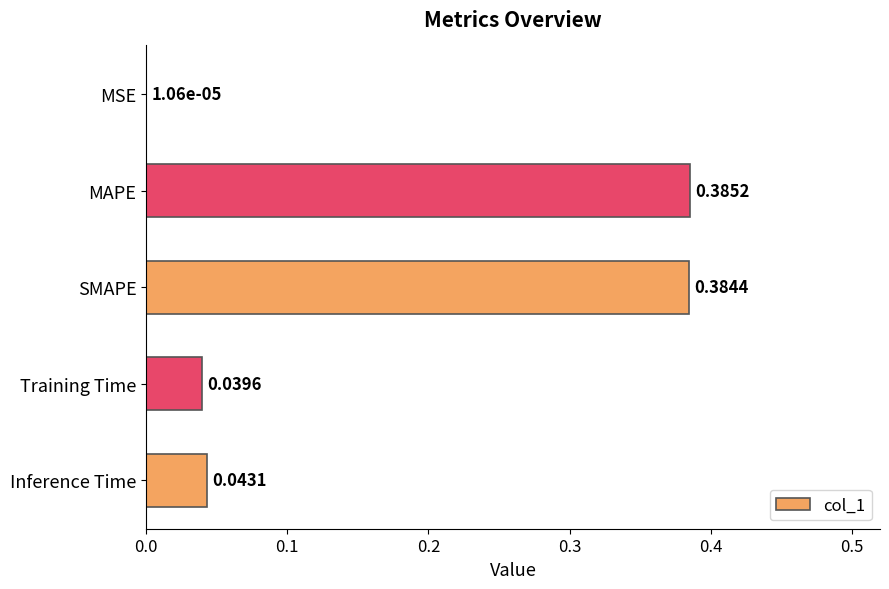

What is the change in value from SMAPE to Training Time?

-0.3